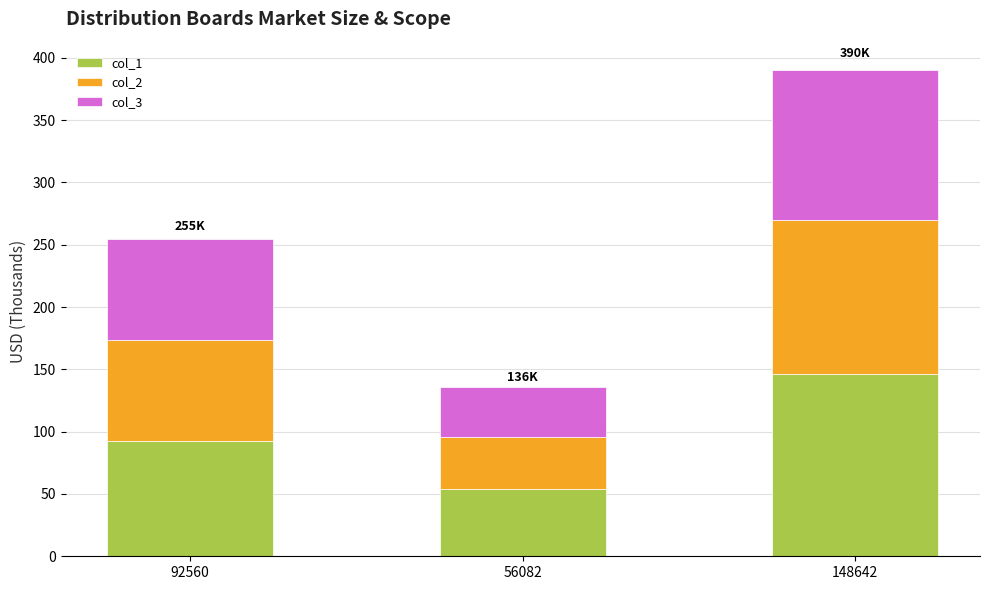

Are the bars horizontal?

No